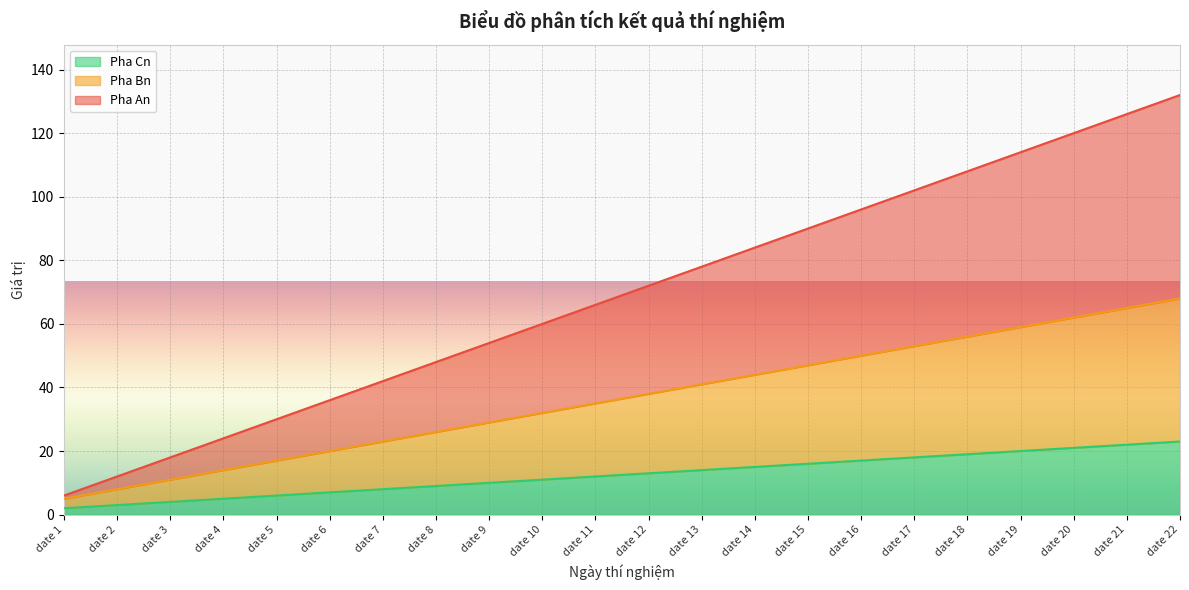

True or false: Pha Cn has a value of 23 at date 16.

False